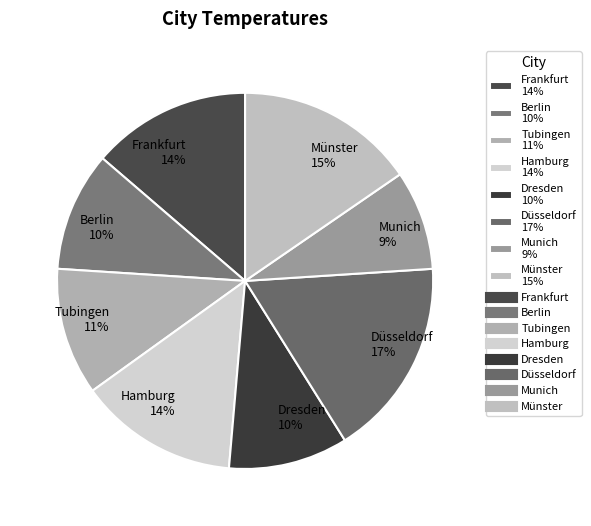

To the nearest percent, what percentage of the pie is Berlin?

10%